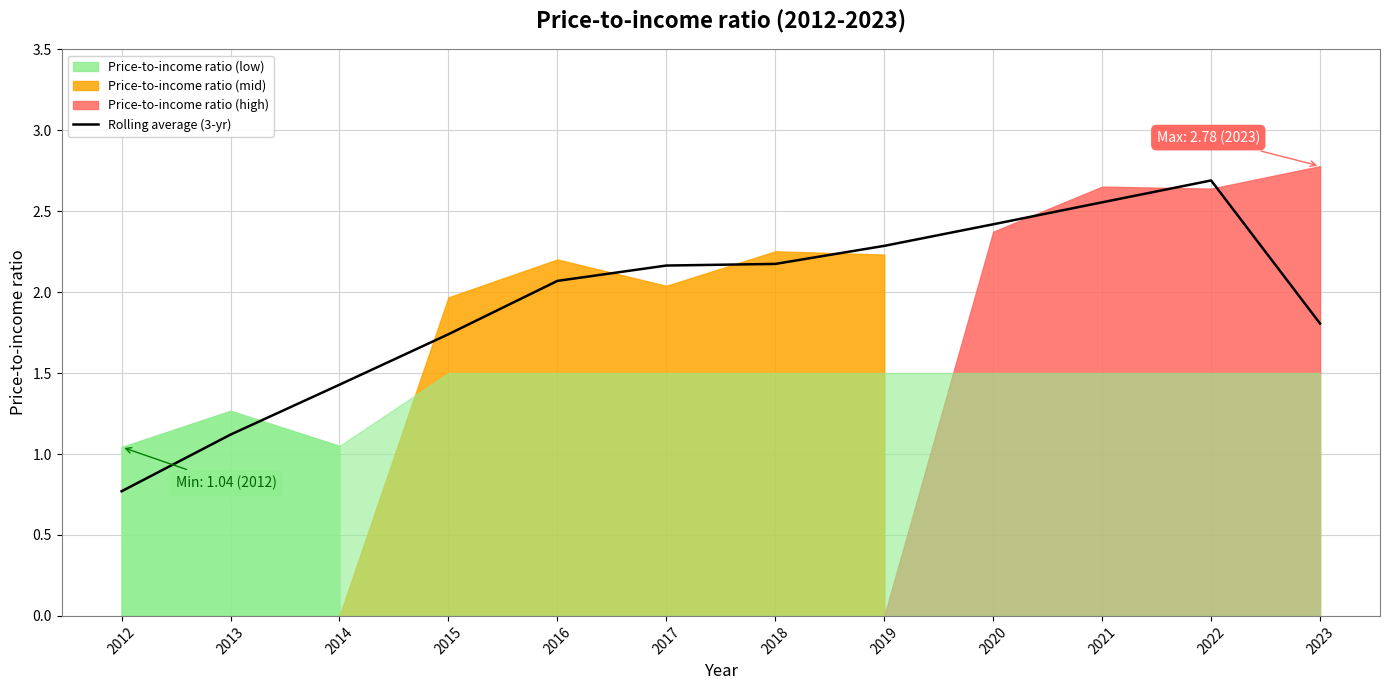

Reading right to left, list all the values displayed in this chart.

2023=1.8	2022=2.7	2021=2.6	2020=2.4	2019=2.3	2018=2.2	2017=2.2	2016=2.1	2015=1.7	2014=1.4	2013=1.1	2012=0.8